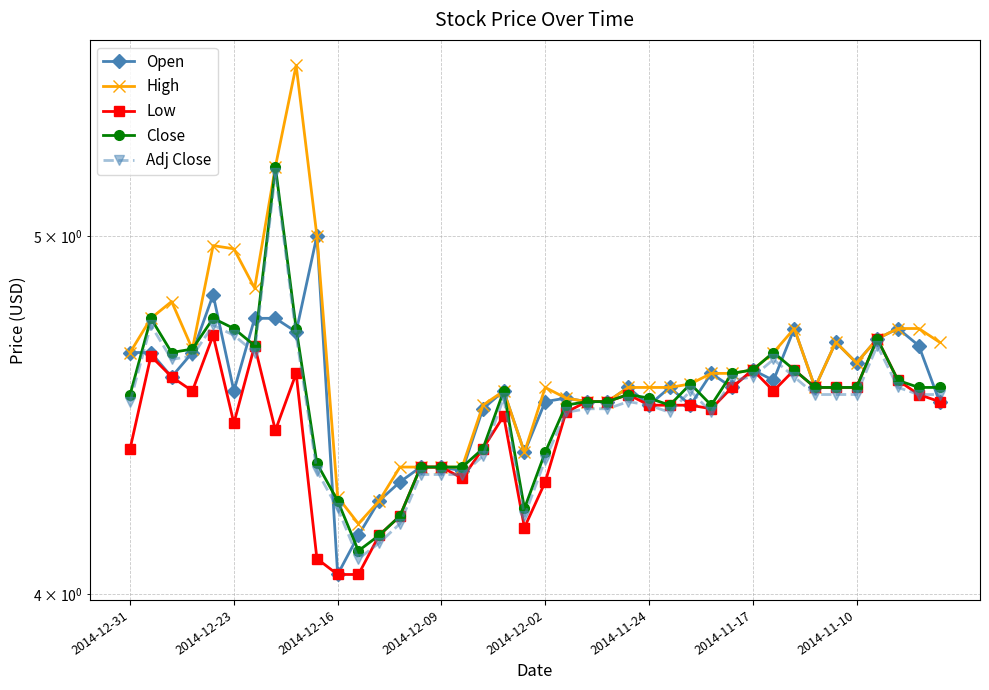

What is the difference between the maximum and minimum values in the High series?

1.4